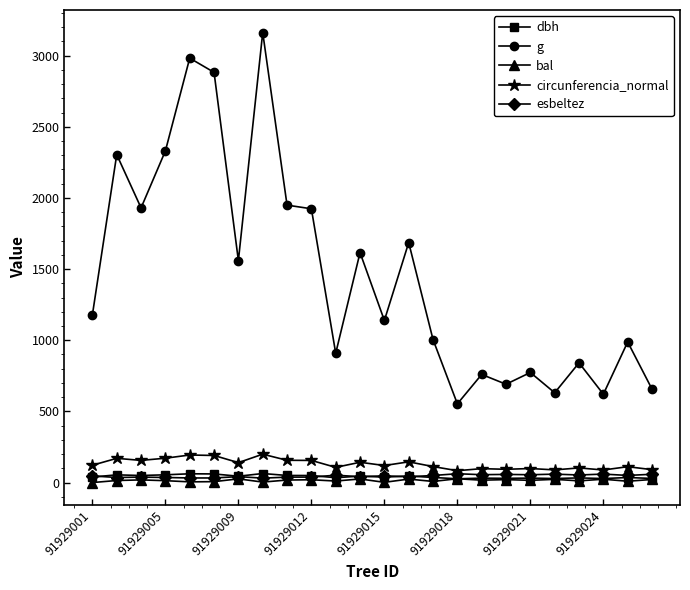

True or false: g and circunferencia_normal cross at least once.

False